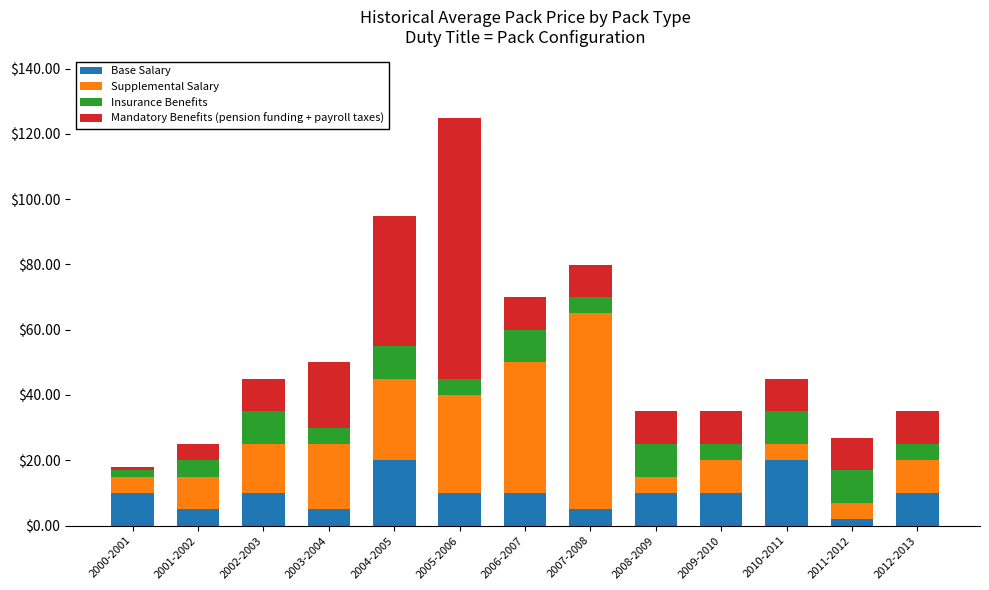

What is the difference between the maximum and second lowest values in the Base Salary series?

15.0